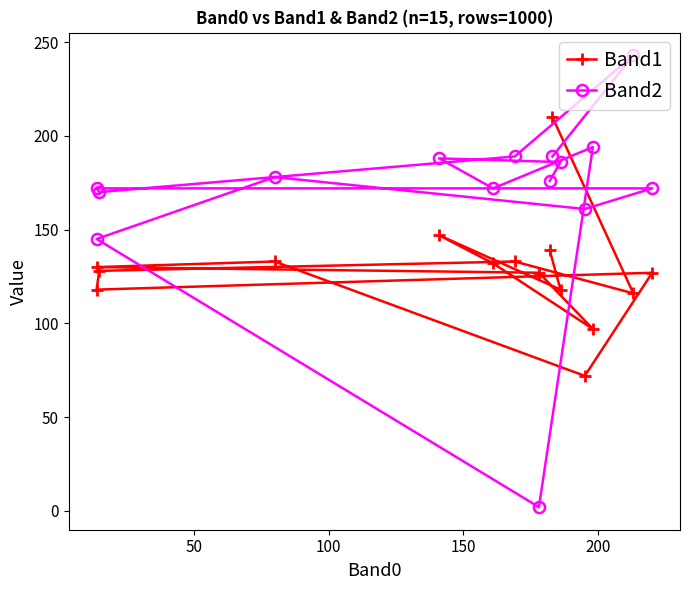

How many times do Band1 and Band2 cross each other?

3